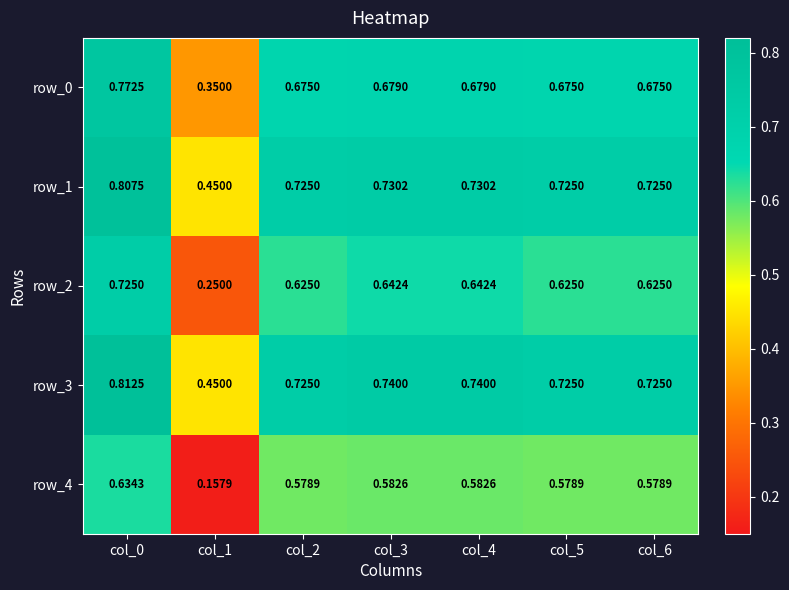

Rank the series by their maximum value, from lowest to highest.

row_4, row_2, row_0, row_1, row_3